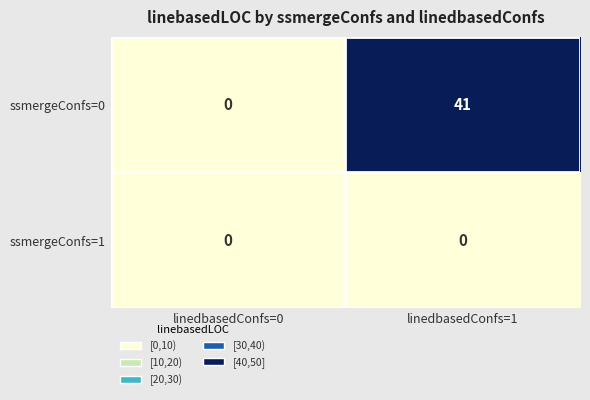

How many distinct data groups are displayed?

2